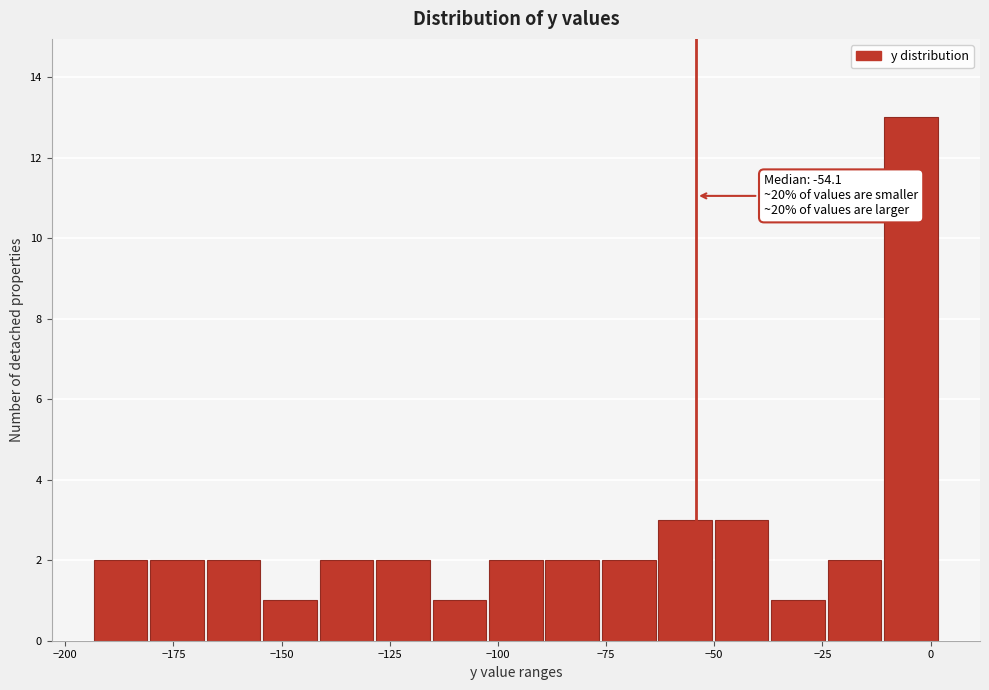

Read against the x-axis, roughly where is the centre of the tallest bar?

-5